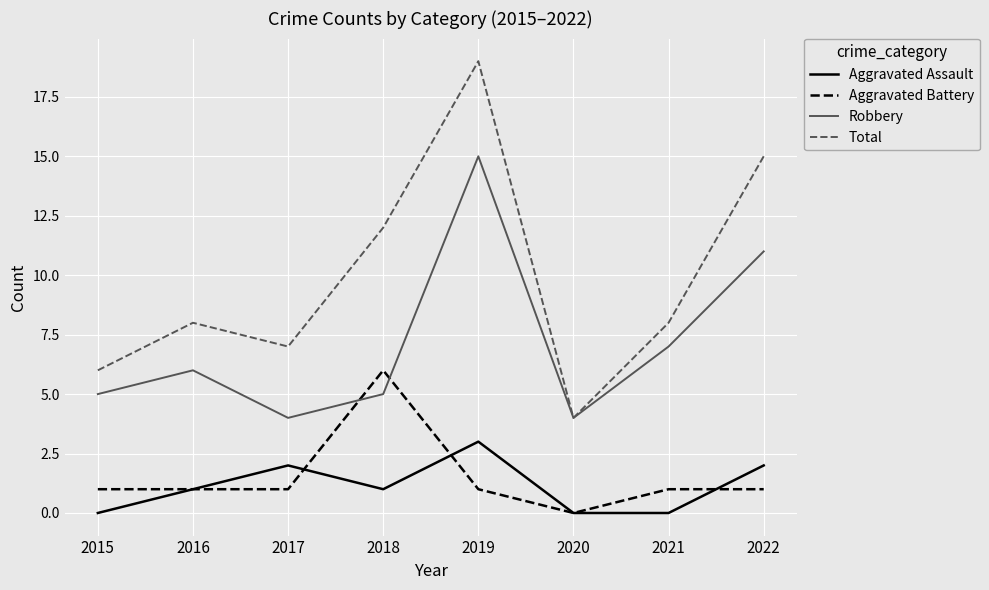

Which category has the lowest value in the Aggravated Battery series?

2020